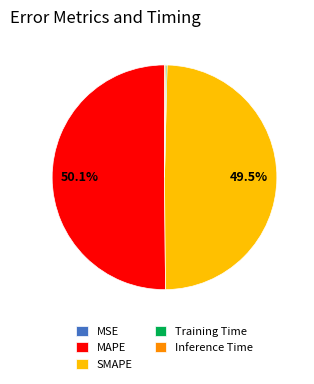

Which slice represents more than half of the pie?

MAPE